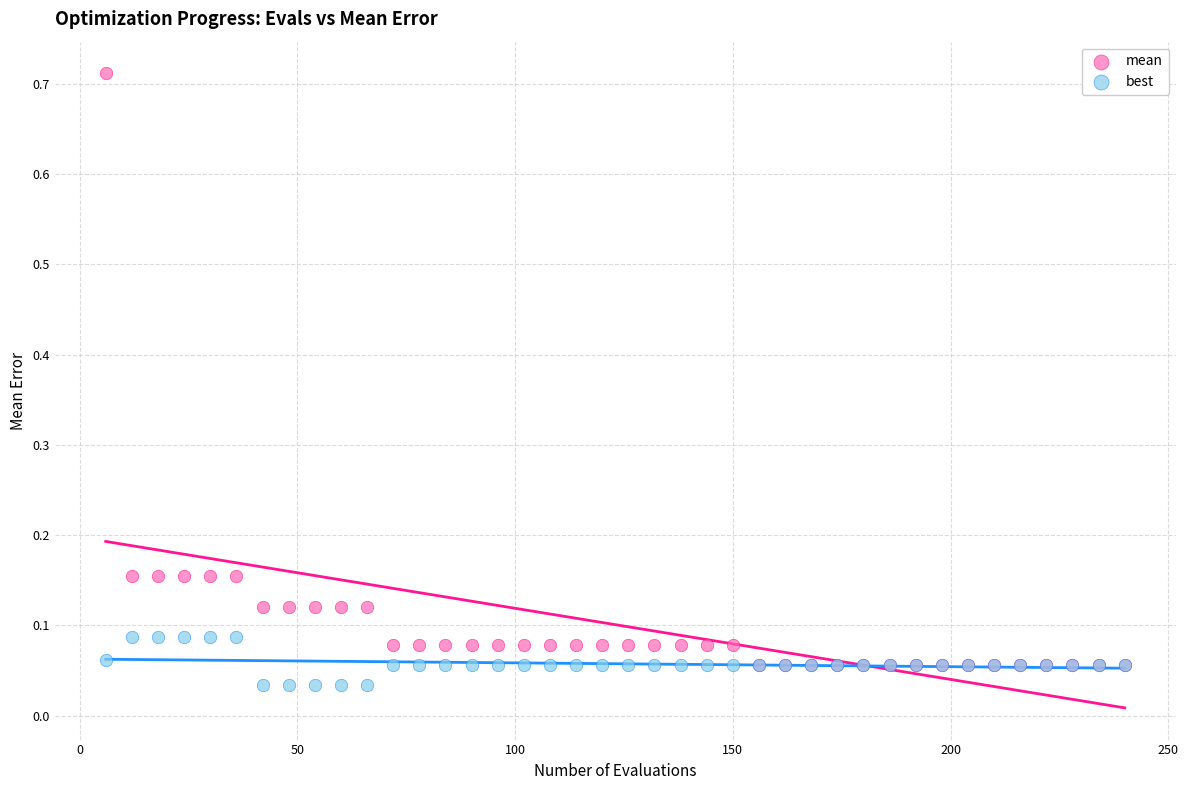

Which series contains the highest Y value?

mean